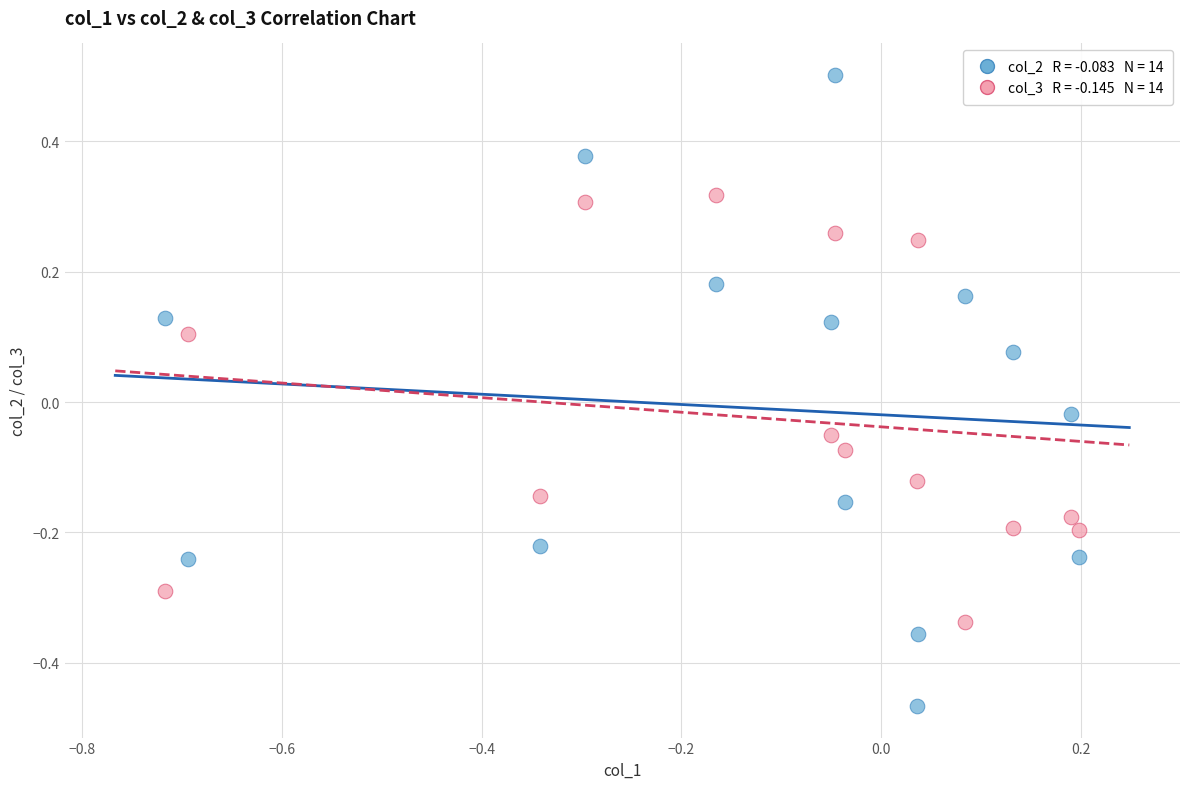

Across all data points, what is the range of X values (max minus min)?

0.9